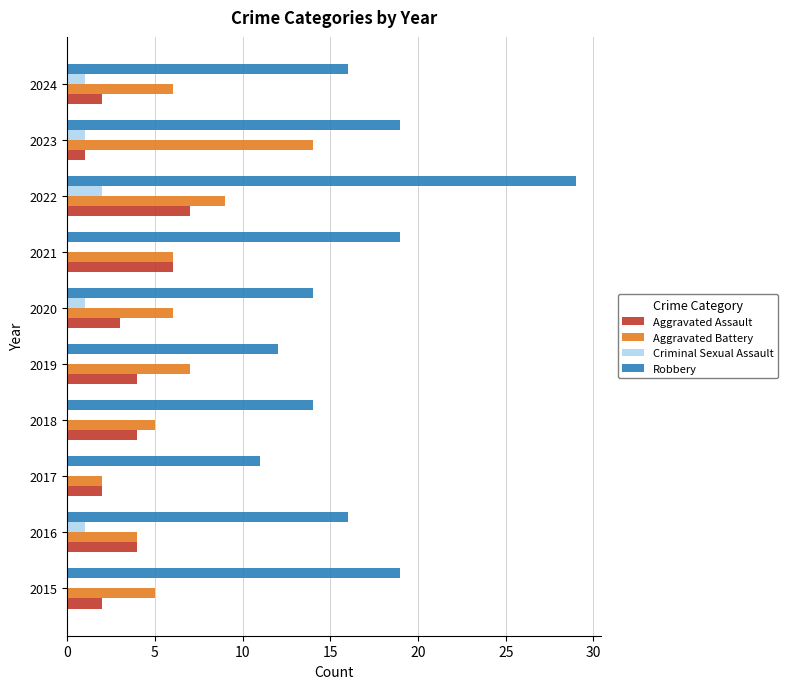

Which category has the highest value in the Aggravated Battery series?

2023